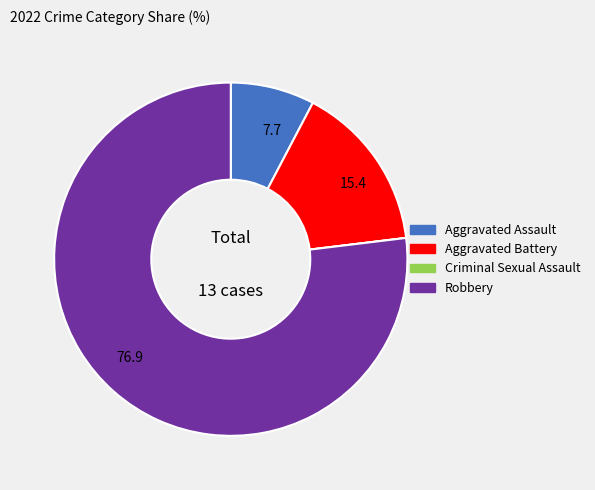

Does any single category account for the majority?

Yes